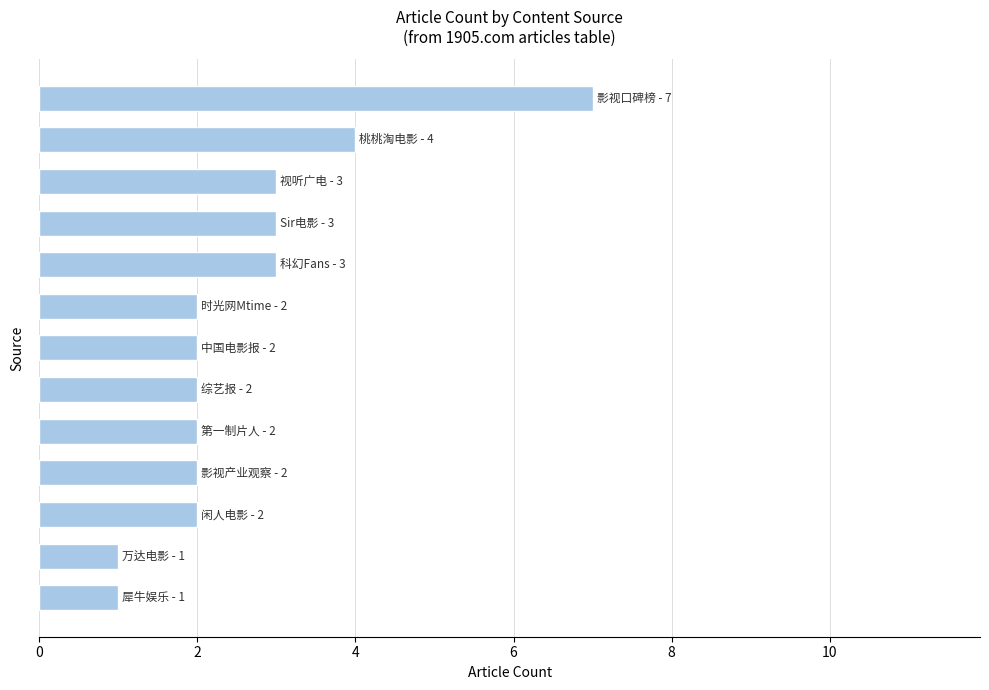

What is the sum of all values?

34